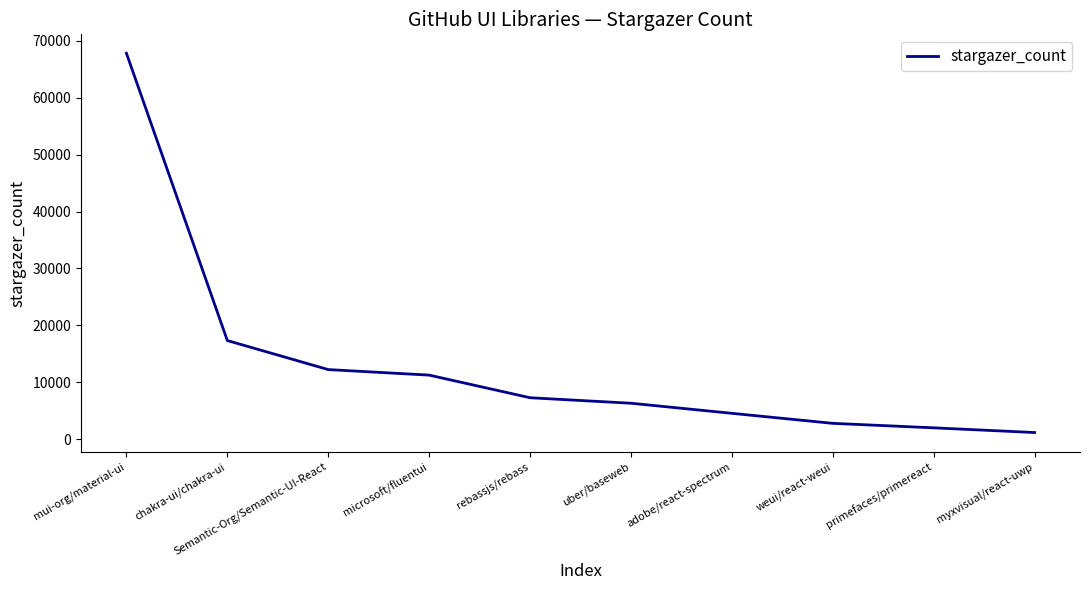

How many distinct data groups are displayed?

1